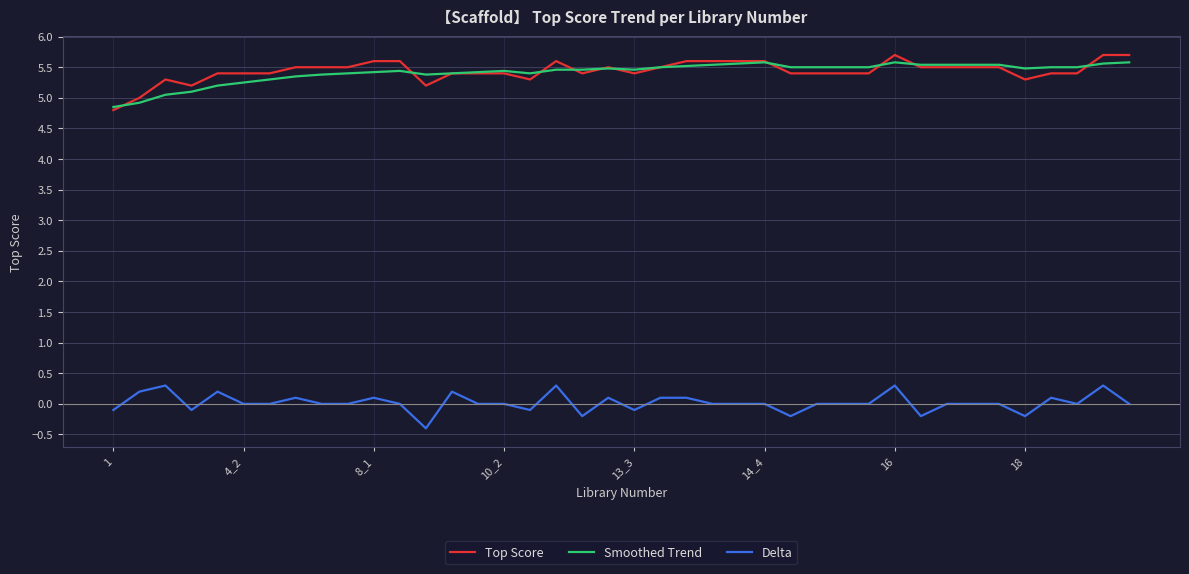

How many Top Score values are between 5 and 6?

39